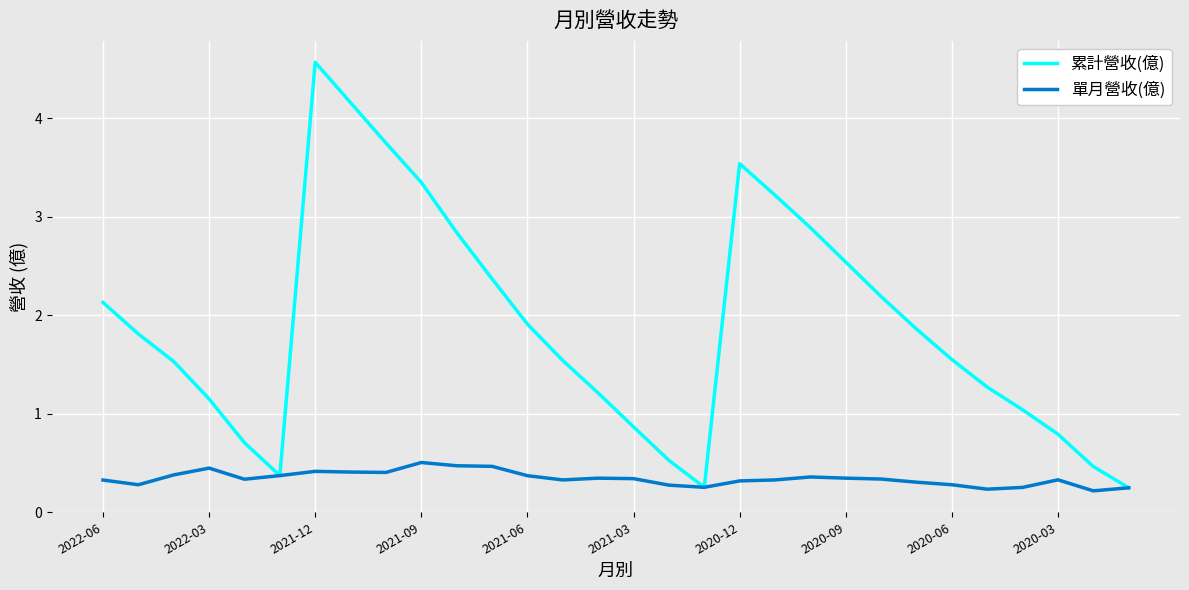

Which series has the largest total across all categories?

累計營收(億)